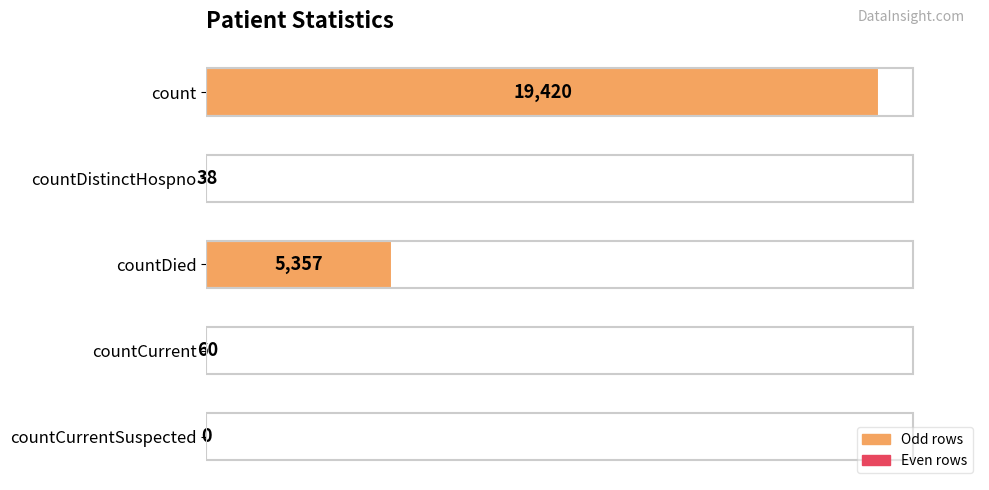

Reading bottom to top, list all the values displayed in this chart.

countCurrentSuspected=0	countCurrent=60	countDied=5357	countDistinctHospno=38	count=19420